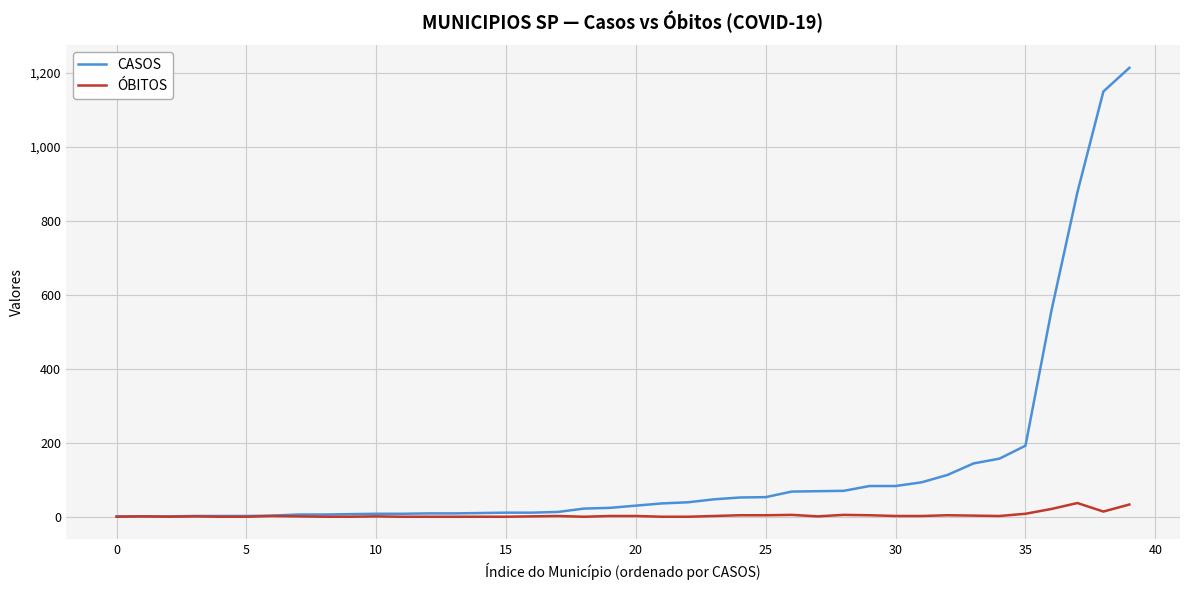

Which series has the largest range (max minus min)?

CASOS